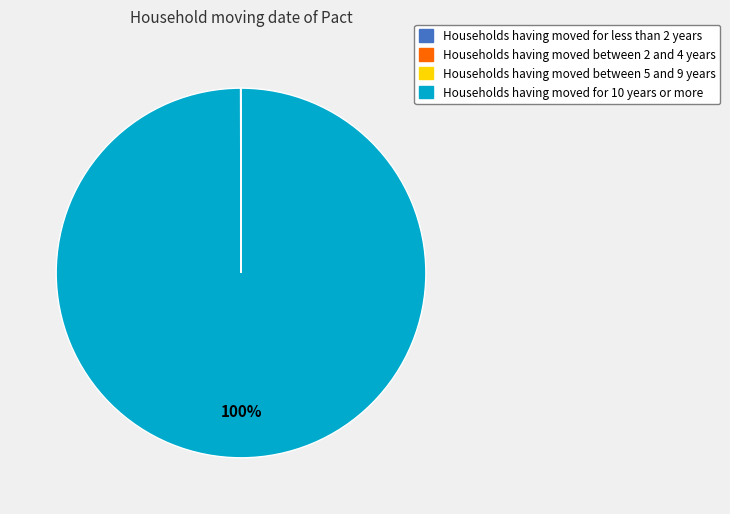

Is there any slice that represents more than half of the pie?

Yes